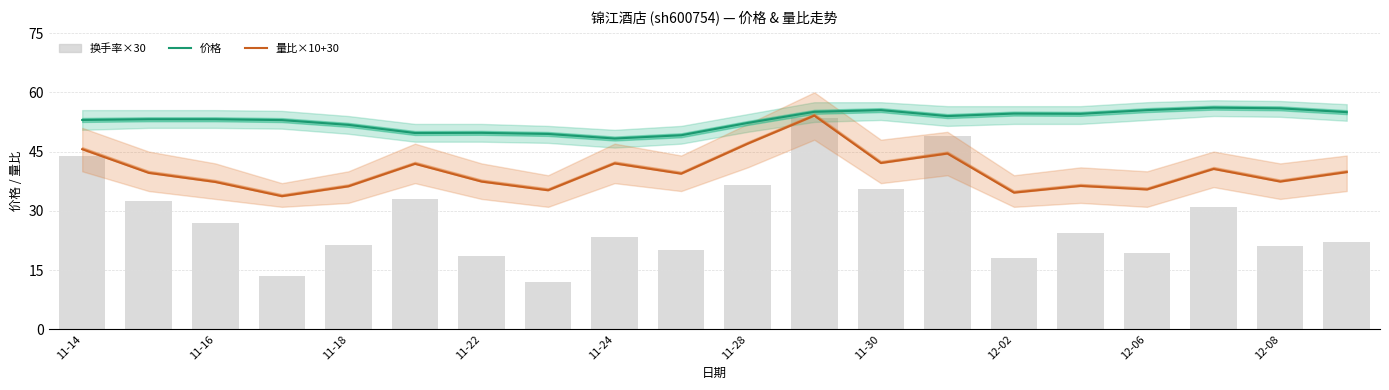

Are the bars horizontal?

No